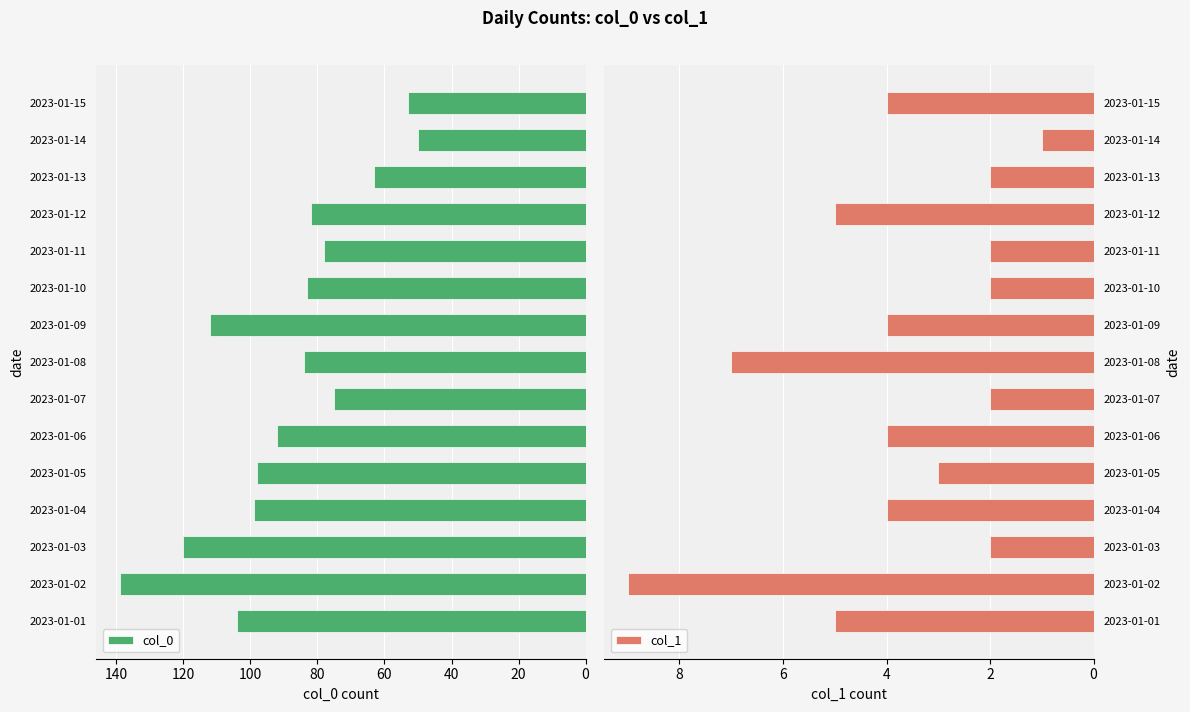

Which category has the highest value in the col_0 series?

2023-01-02